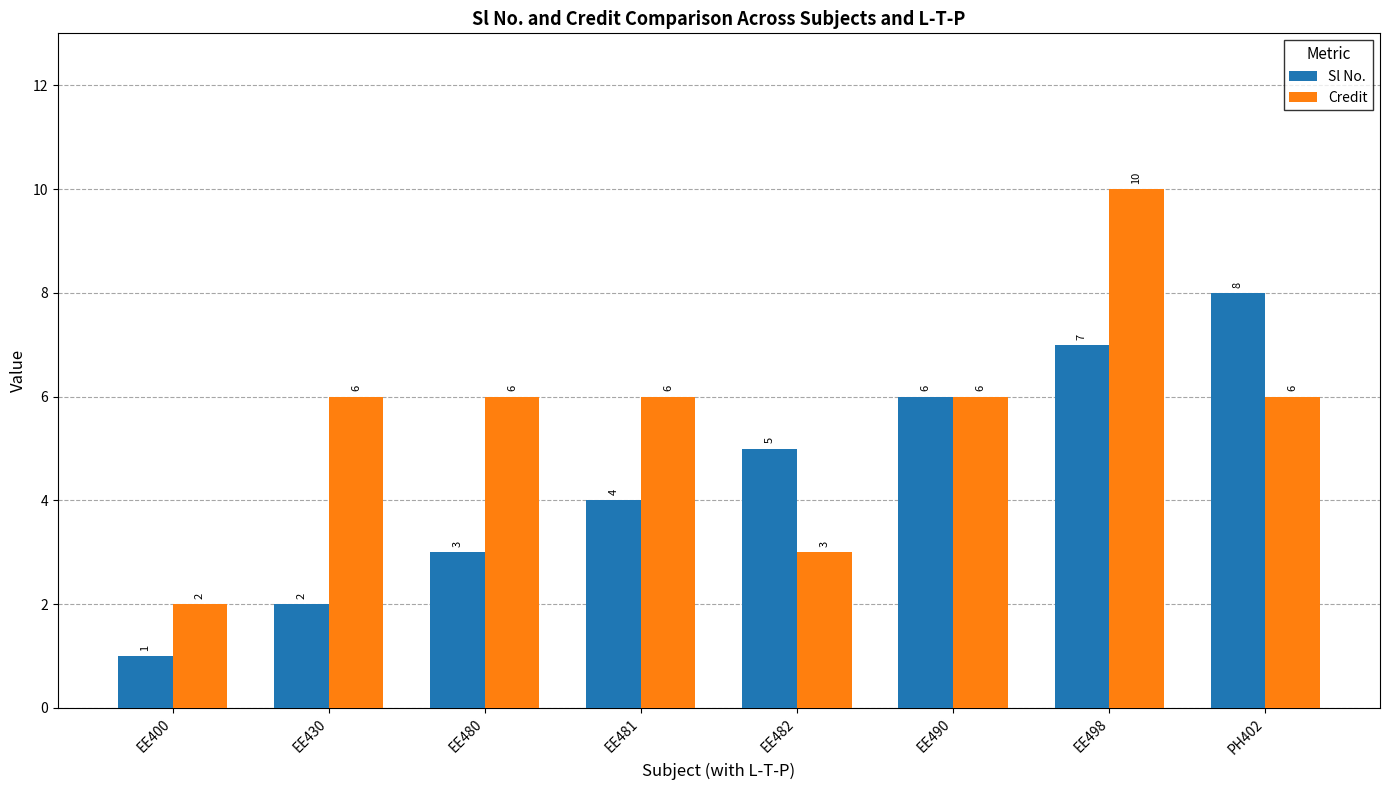

What is the sum of the Sl No. values at EE480 and EE482?

8